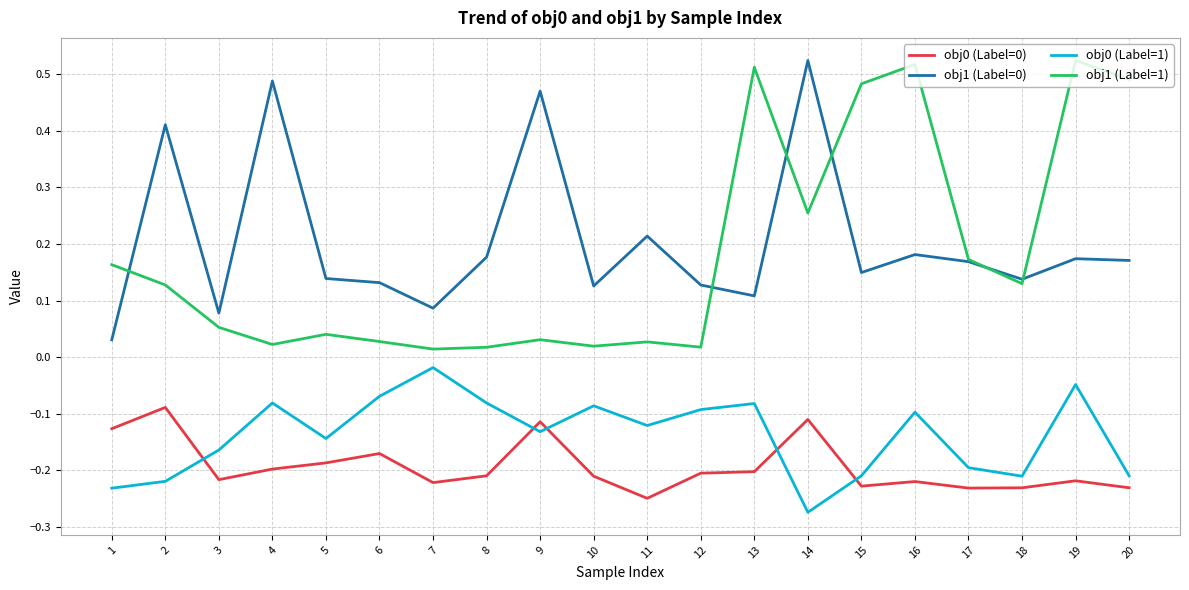

At which label is obj0 (Label=1) closest to 0?

7